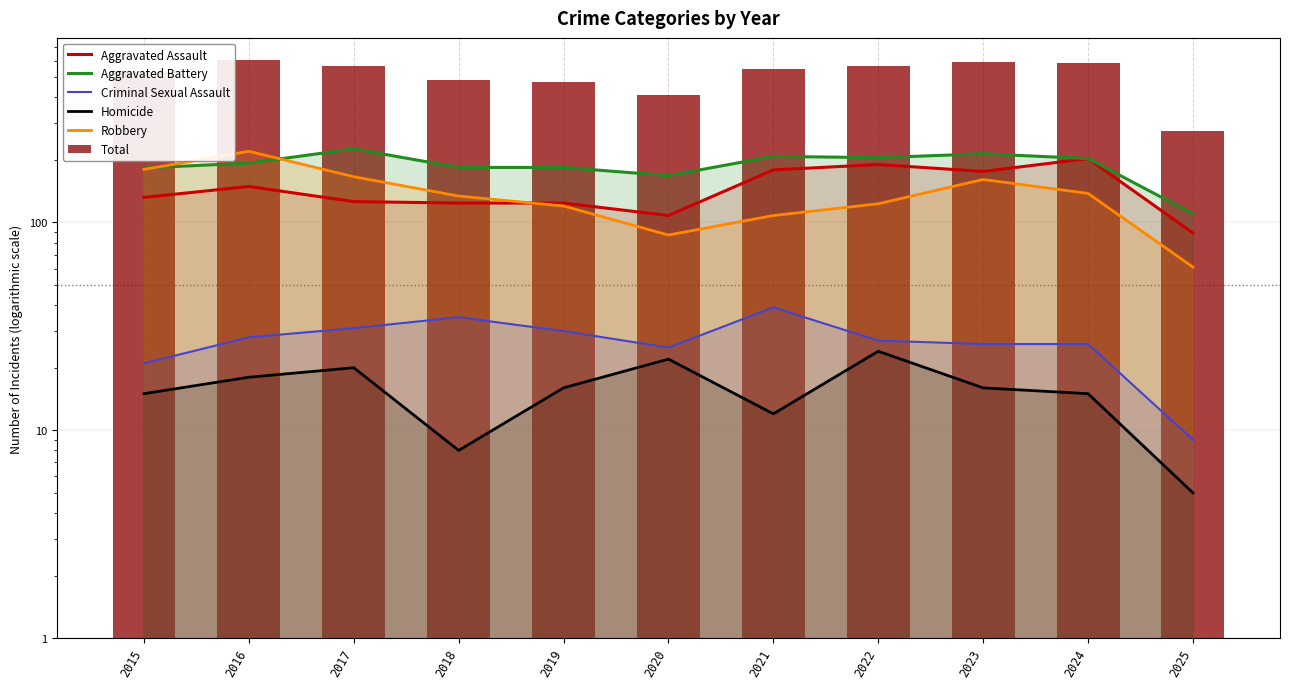

Between 2023 and 2016, which is larger?

2023